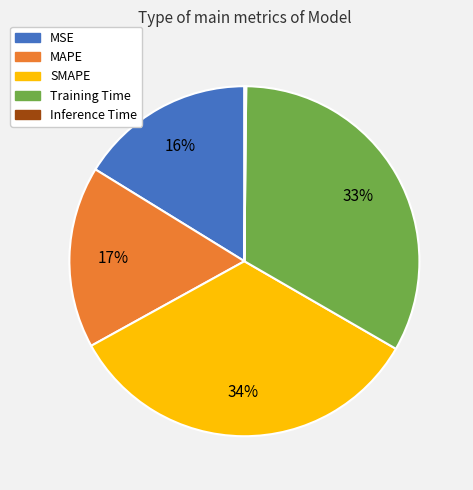

Is the sum of MSE and Training Time greater than half?

No